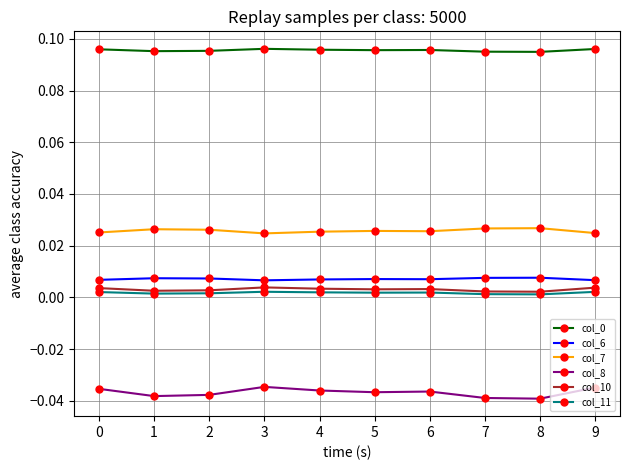

Is it true that col_7 equals 0.0 at 0?

True